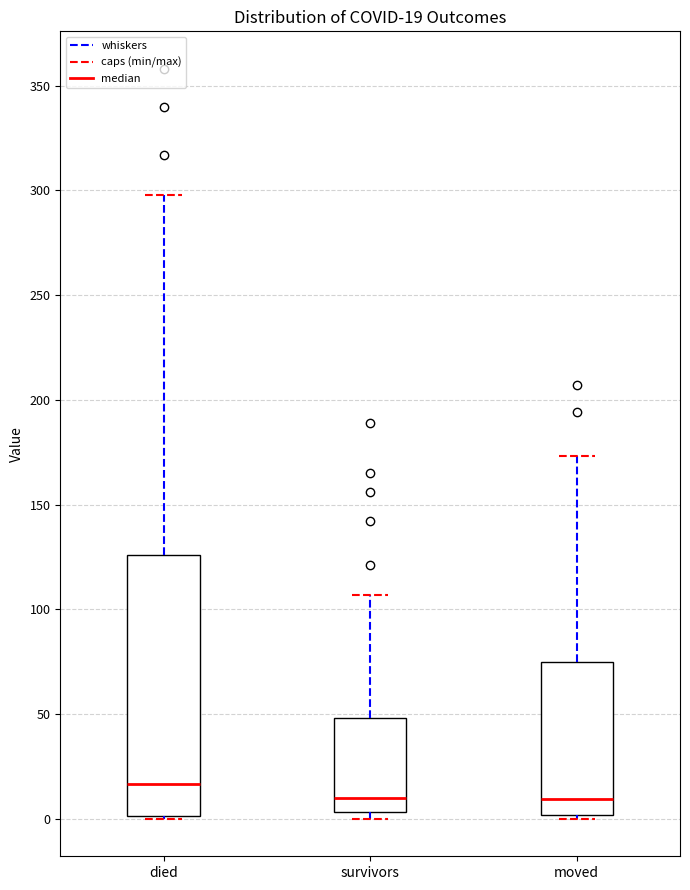

Comparing the boxes themselves (not the whiskers), which one is the tallest?

died